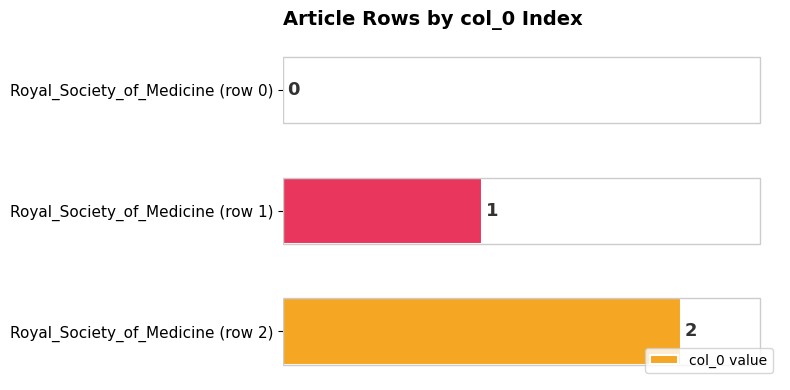

The value at Royal_Society_of_Medicine (row 2) is 2. True or false?

True